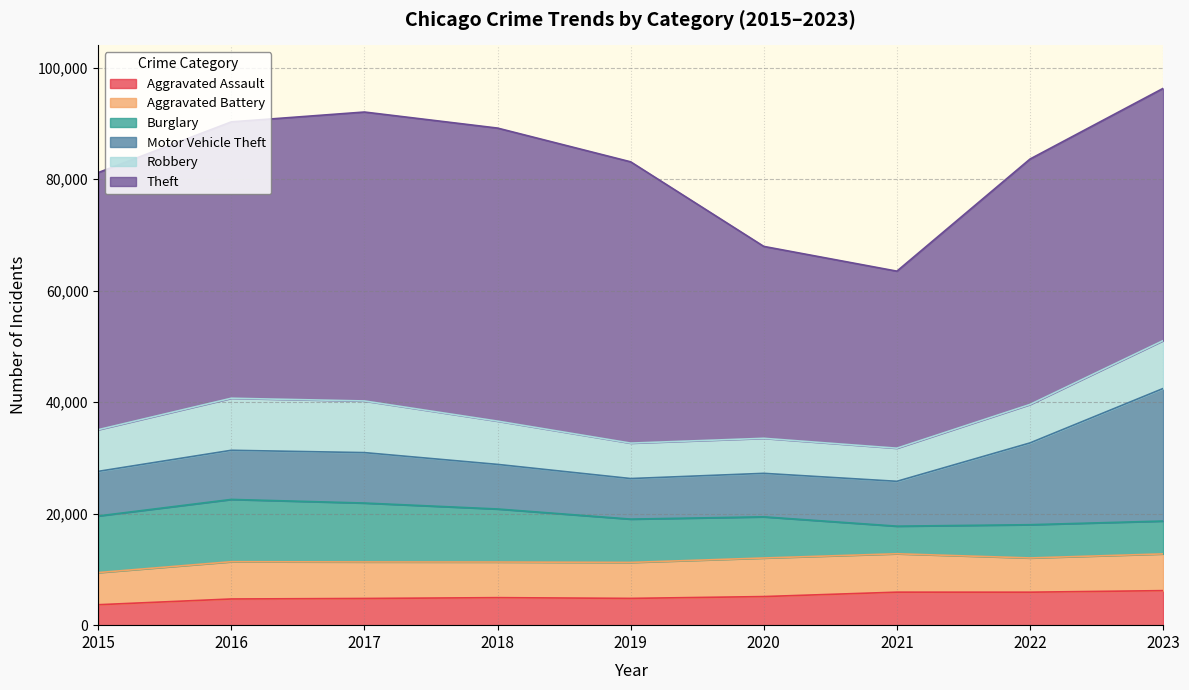

Between 2022 and 2020, which is larger?

2022